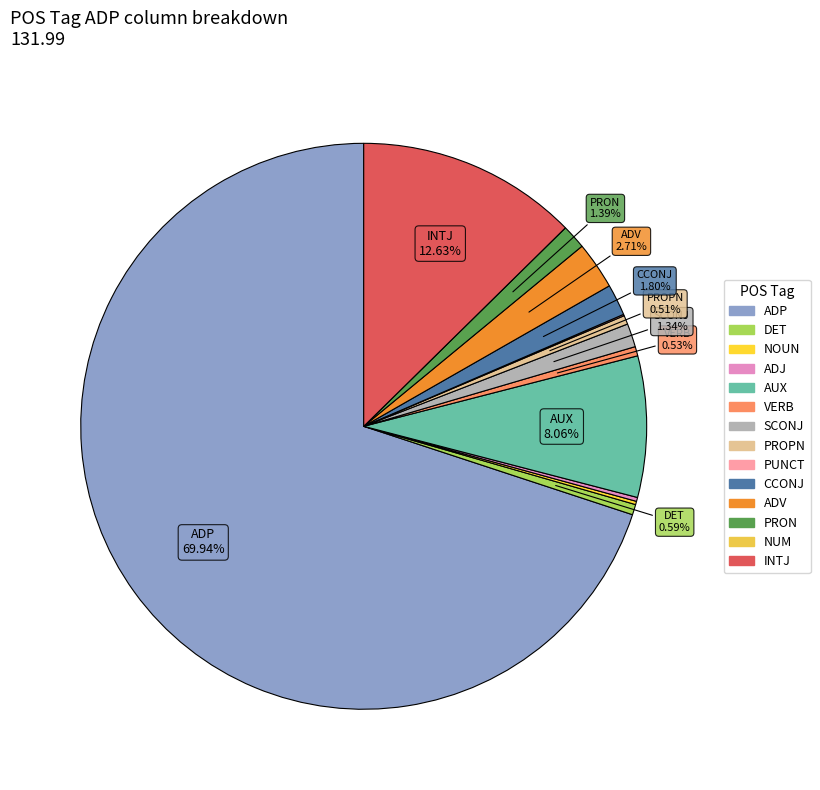

What is the change in value from PRON to NUM?

-1.8